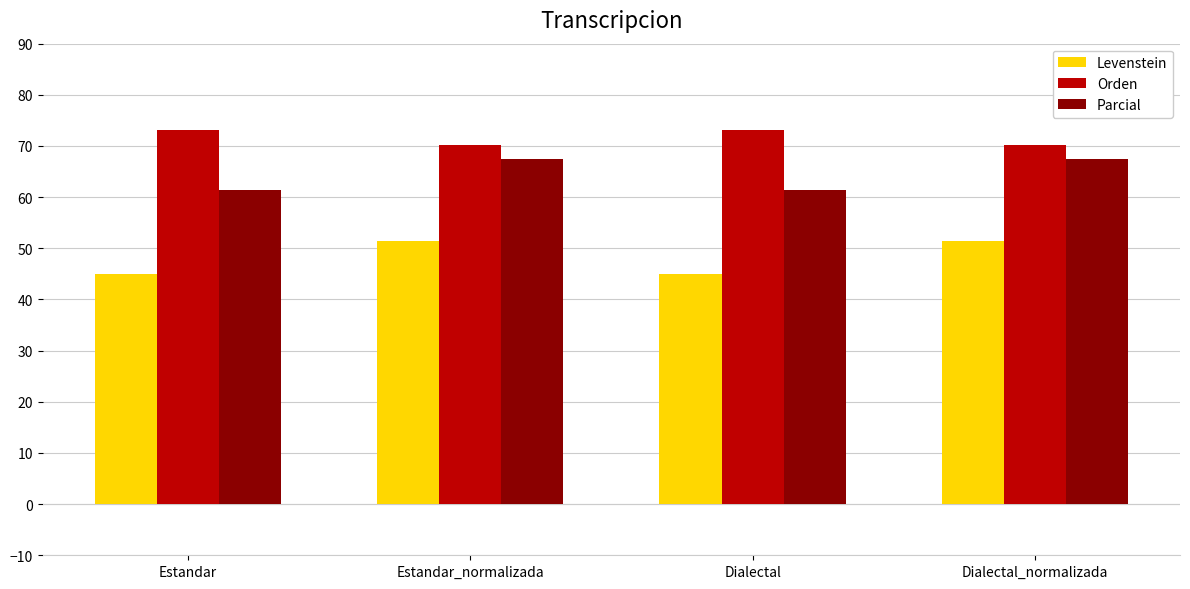

Is the value of Levenstein at Estandar_normalizada greater than the value of Orden at Estandar_normalizada?

No